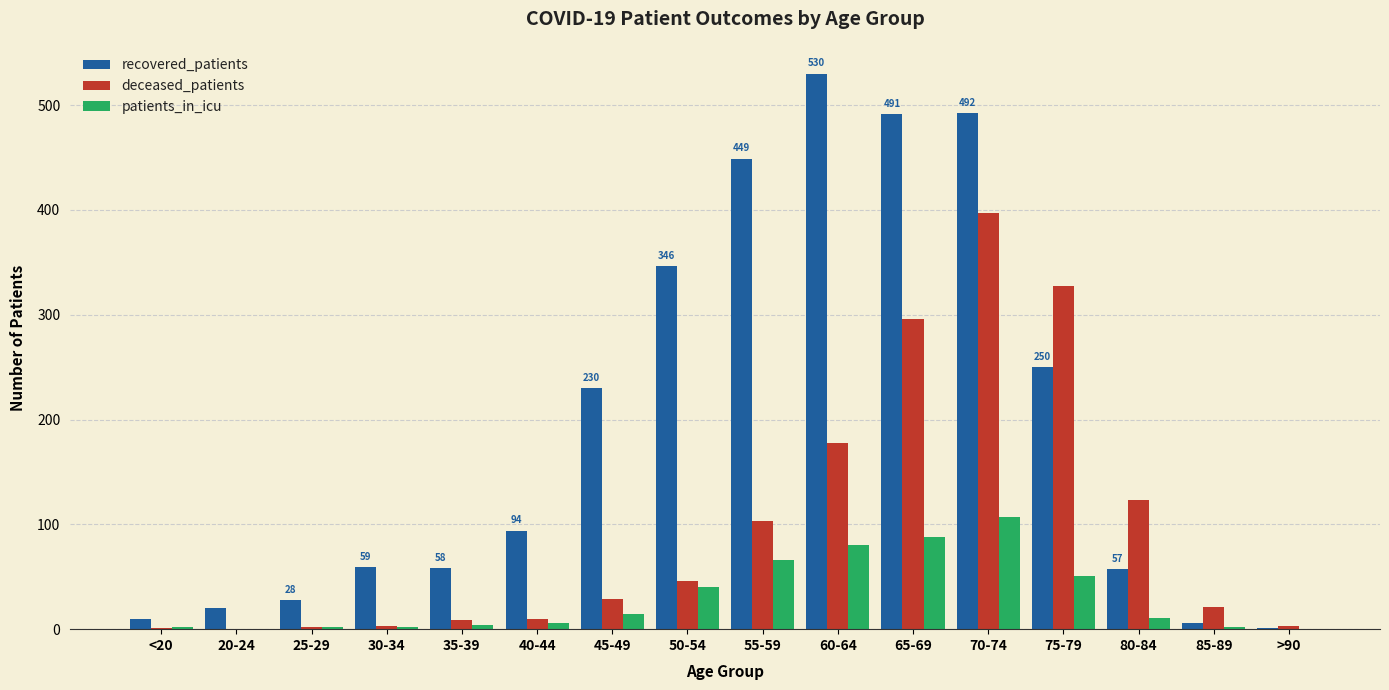

What is the highest value of the recovered_patients series?

530